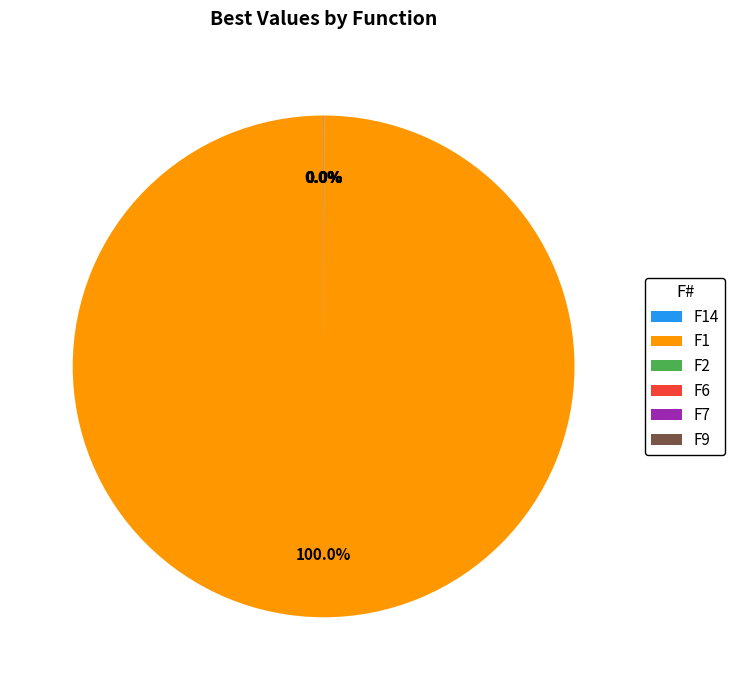

Which category has the biggest portion of the pie?

F1